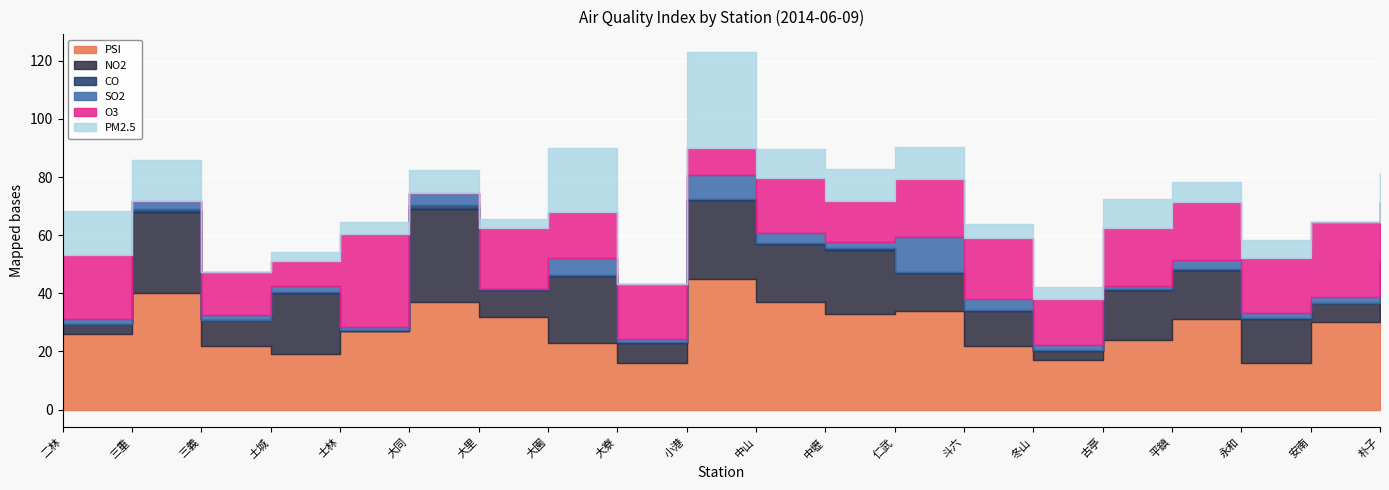

Which series ends up on top after the final intersection of O3 and CO?

O3